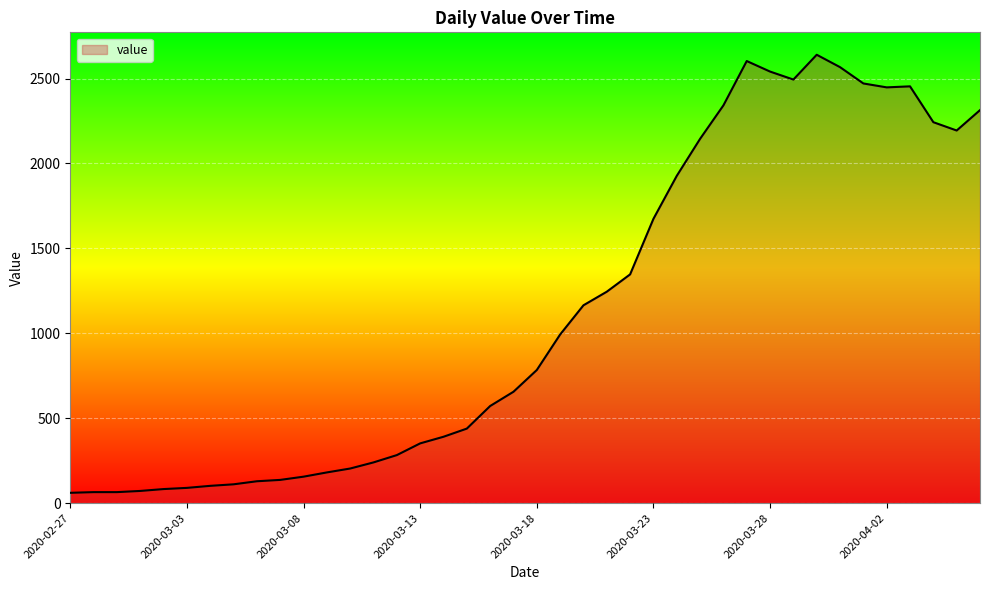

What is the difference between the maximum and minimum values?

2579